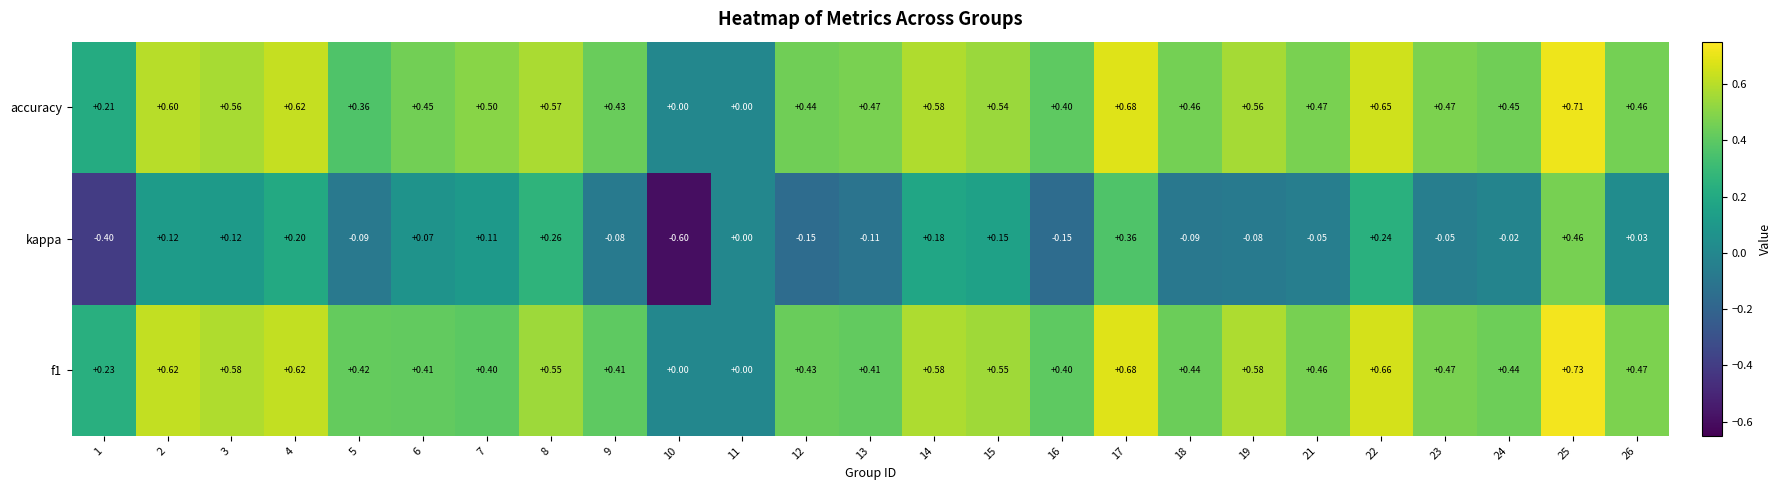

Which series has the largest range (max minus min)?

kappa